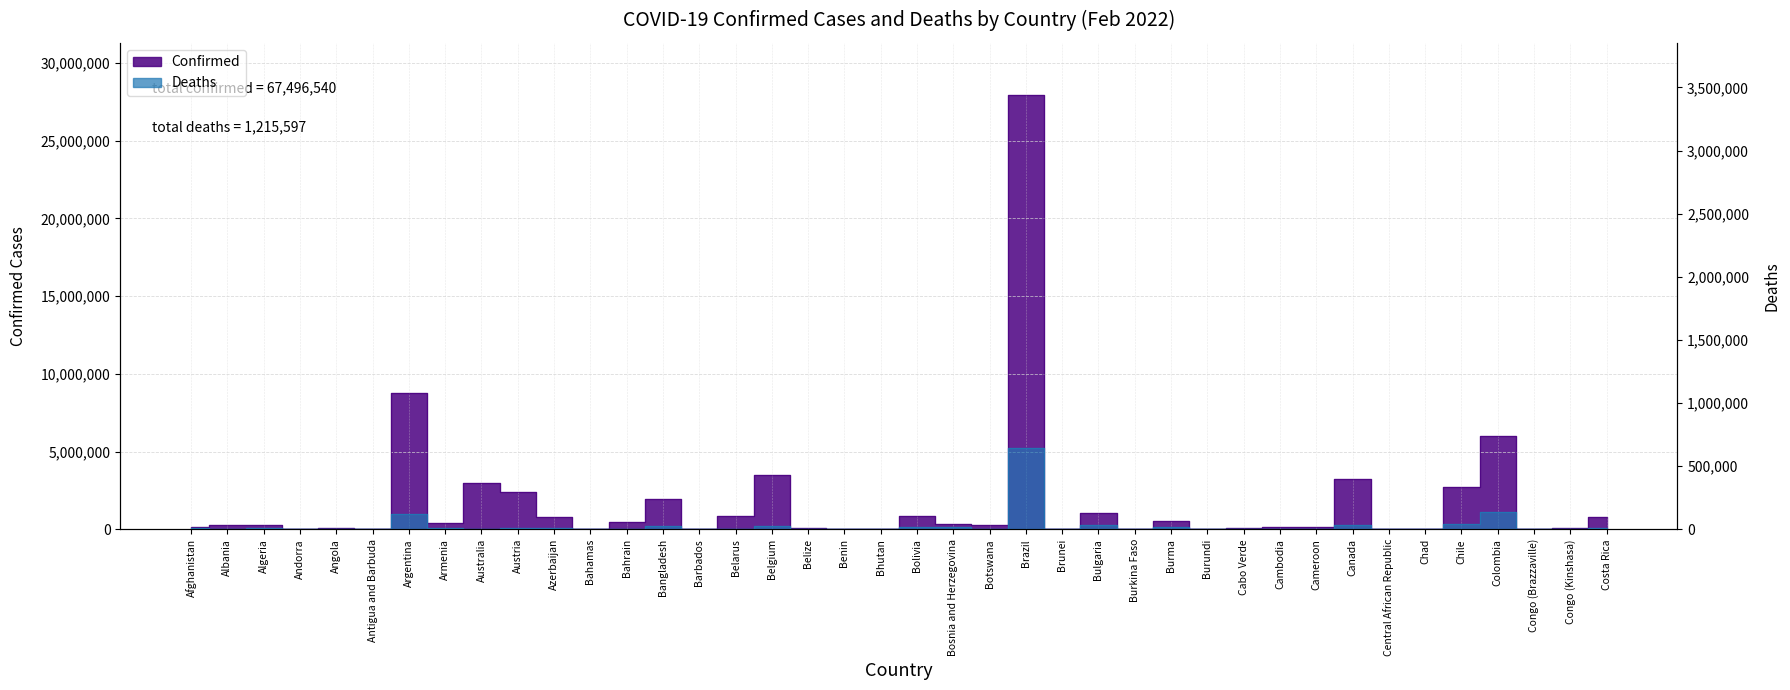

What is the label of the 31st point from the right?

Austria